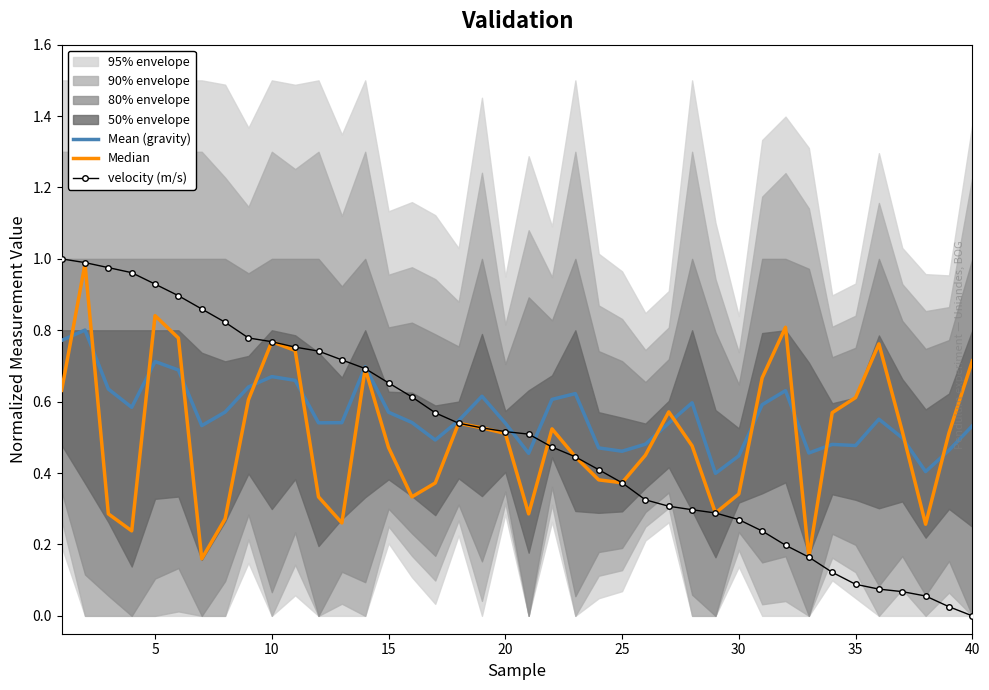

What is the difference between the second highest and second lowest values in the Median series?

0.7